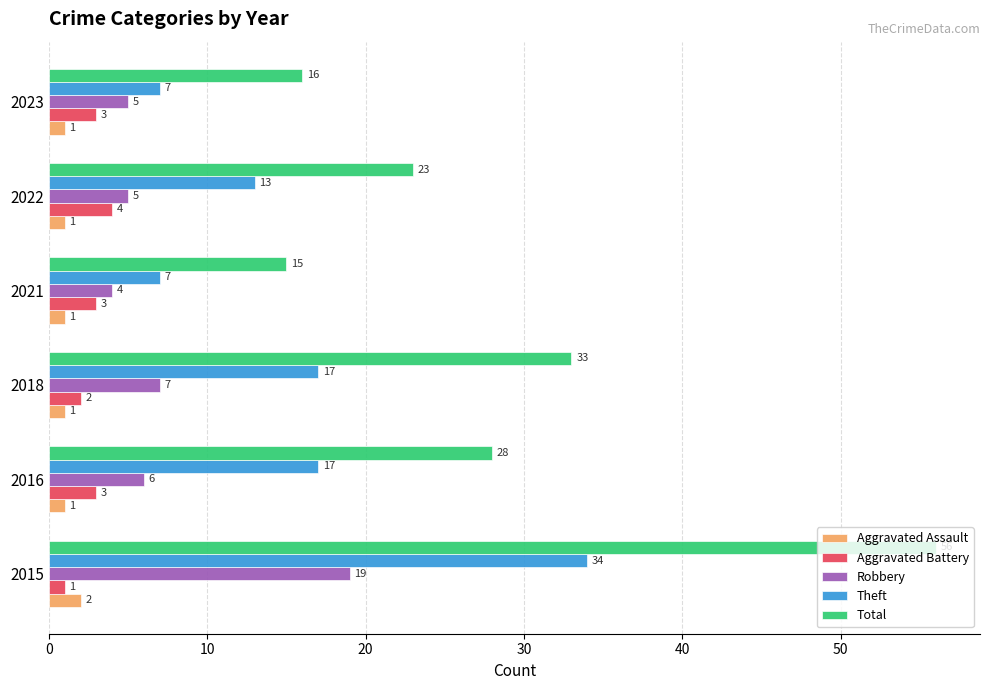

How many distinct data groups are displayed?

5